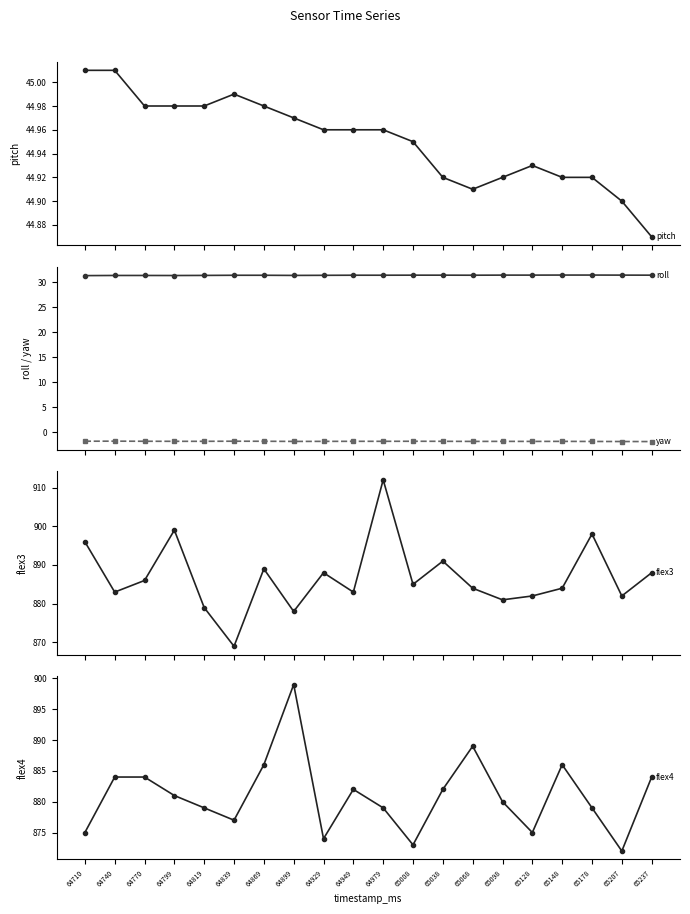

Reading right to left, transcribe all the data shown in this chart.

pitch: 44.9	44.9	44.9	44.9	44.9	44.9	44.9	44.9	45.0	45.0	45.0	45.0	45.0	45.0	45.0	45.0	45.0	45.0	45.0	45.0
roll: 31.4	31.4	31.4	31.4	31.4	31.4	31.4	31.4	31.4	31.4	31.4	31.4	31.3	31.4	31.4	31.3	31.3	31.3	31.3	31.3
yaw: -1.8	-1.8	-1.8	-1.8	-1.8	-1.8	-1.8	-1.8	-1.8	-1.8	-1.8	-1.8	-1.8	-1.8	-1.8	-1.8	-1.8	-1.8	-1.8	-1.8
flex3: 888.0	882.0	898.0	884.0	882.0	881.0	884.0	891.0	885.0	912.0	883.0	888.0	878.0	889.0	869.0	879.0	899.0	886.0	883.0	896.0
flex4: 884.0	872.0	879.0	886.0	875.0	880.0	889.0	882.0	873.0	879.0	882.0	874.0	899.0	886.0	877.0	879.0	881.0	884.0	884.0	875.0